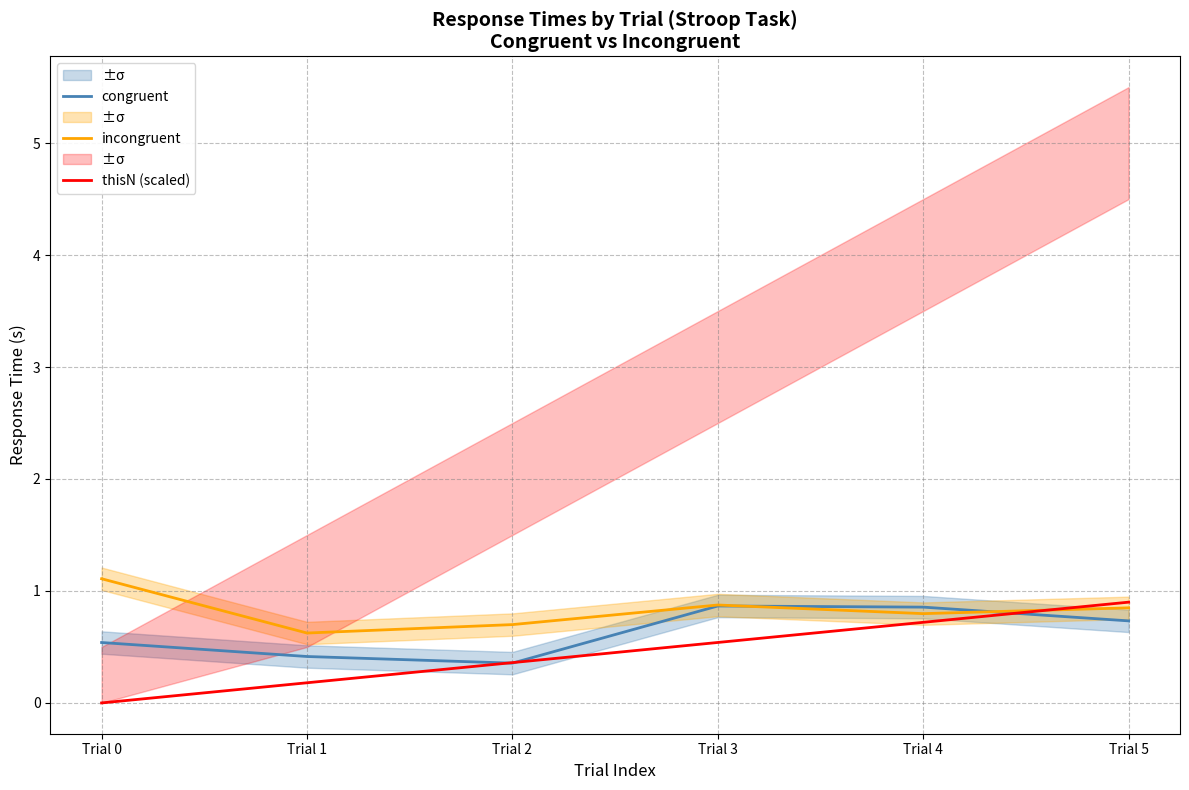

Which label corresponds to the smallest value in the chart?

Trial 0